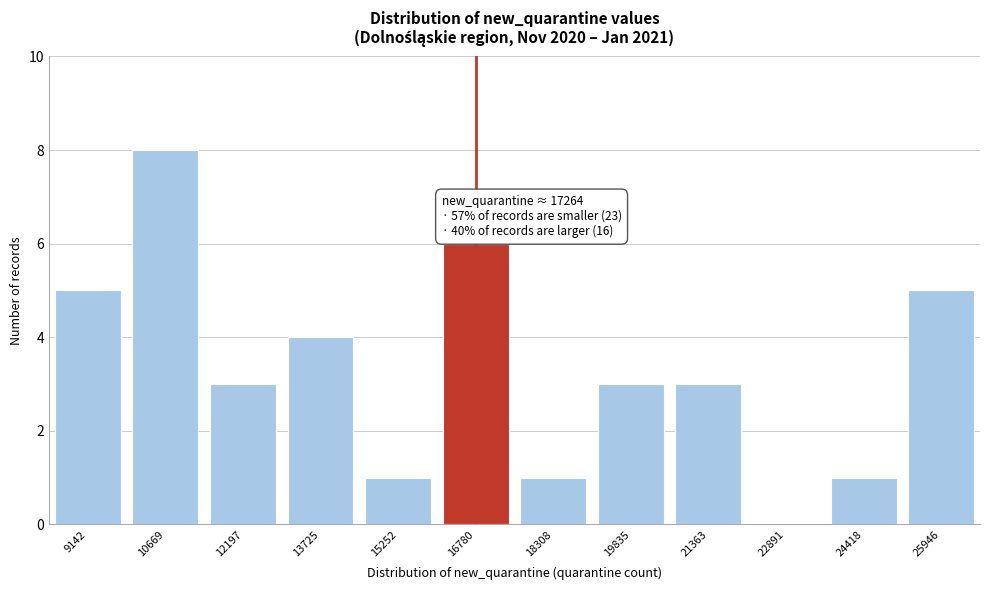

Reading left to right, what are all the values shown in this chart?

9142=5	10669=8	12197=3	13725=4	15252=1	16780=6	18308=1	19835=3	21363=3	22891=0	24418=1	25946=5